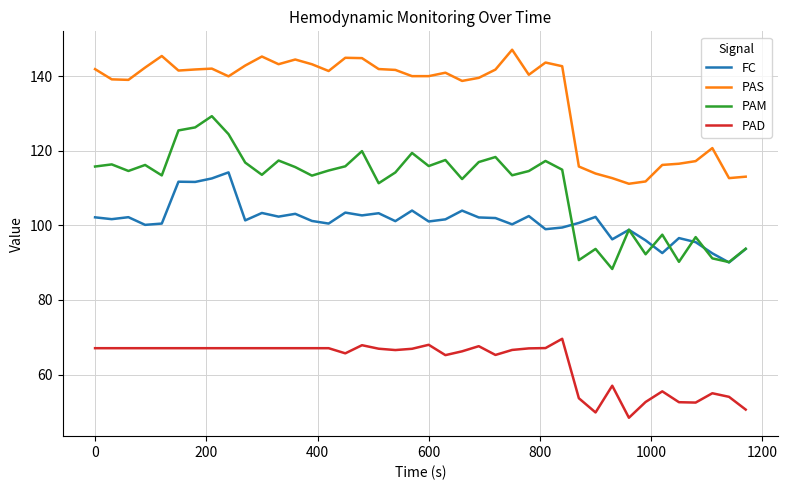

Which series has the largest total across all categories?

PAS